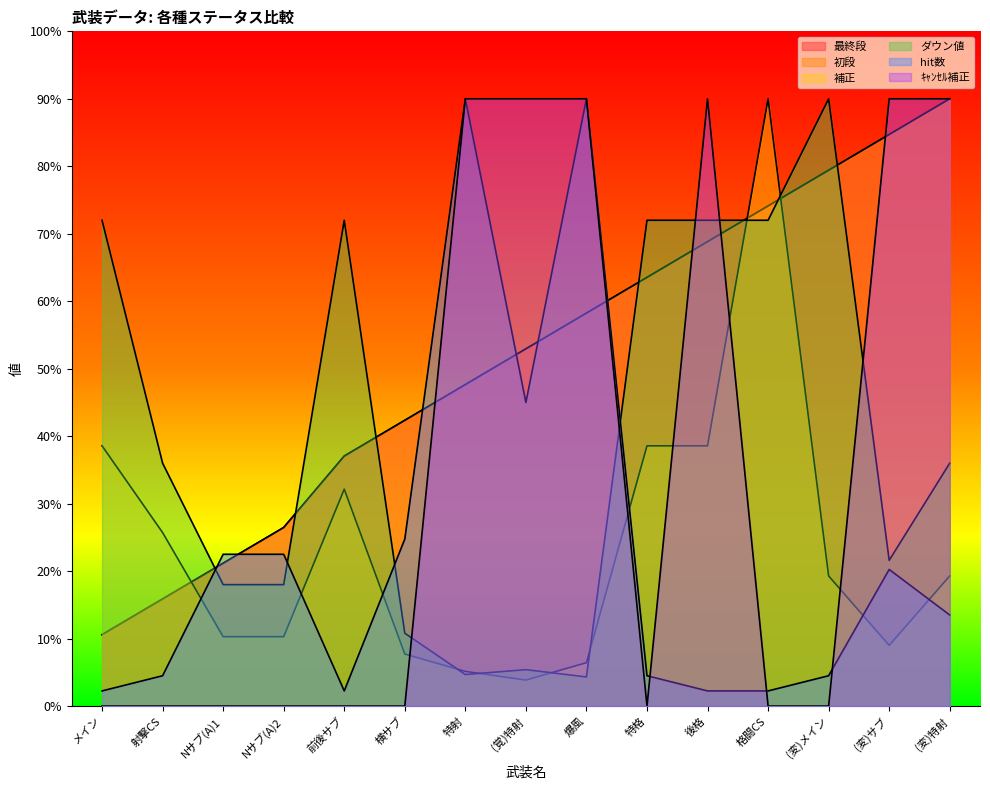

What is the spread (max minus min) of values at 横サブ?

42.4